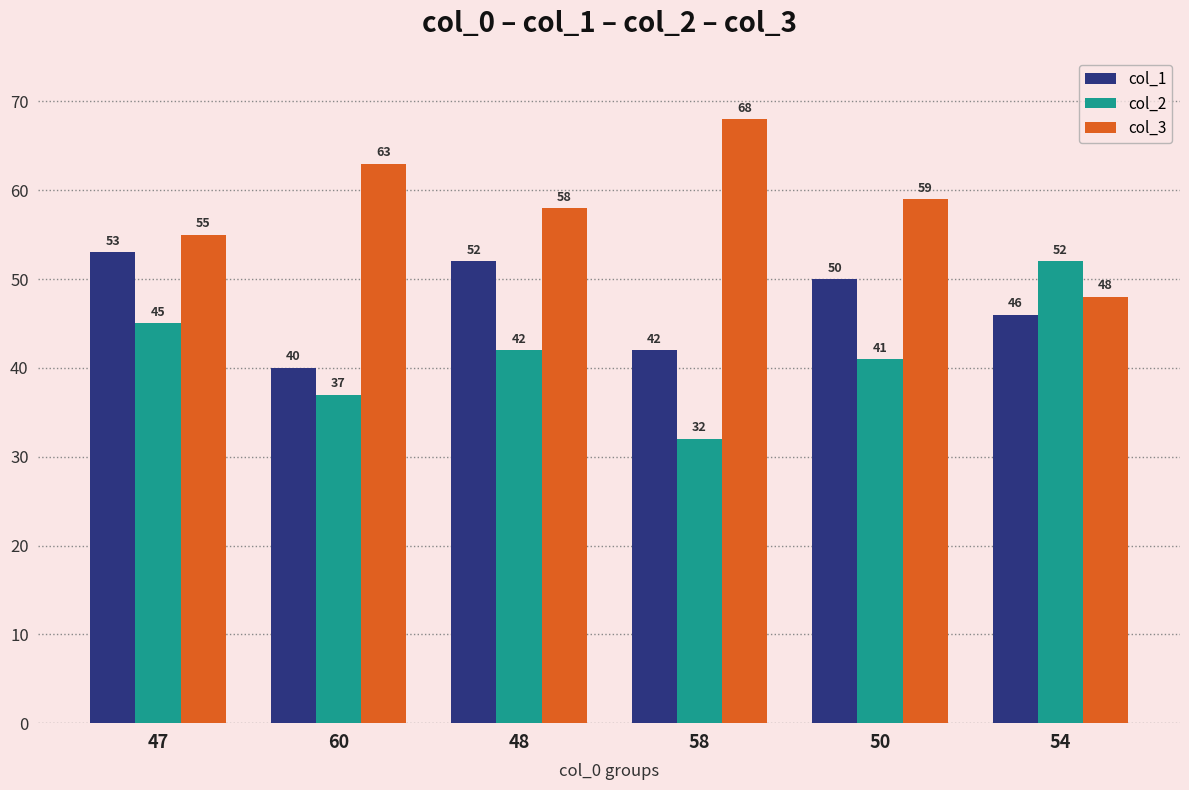

Read the col_2 value at 50.

41